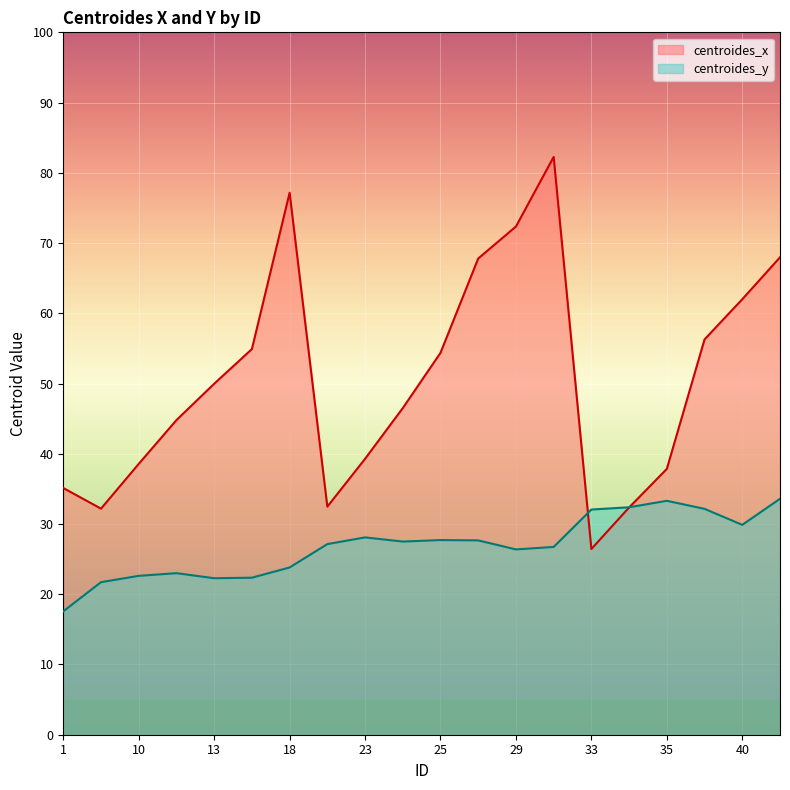

In centroides_y, how many points are higher than both neighbors (excluding endpoints)?

4